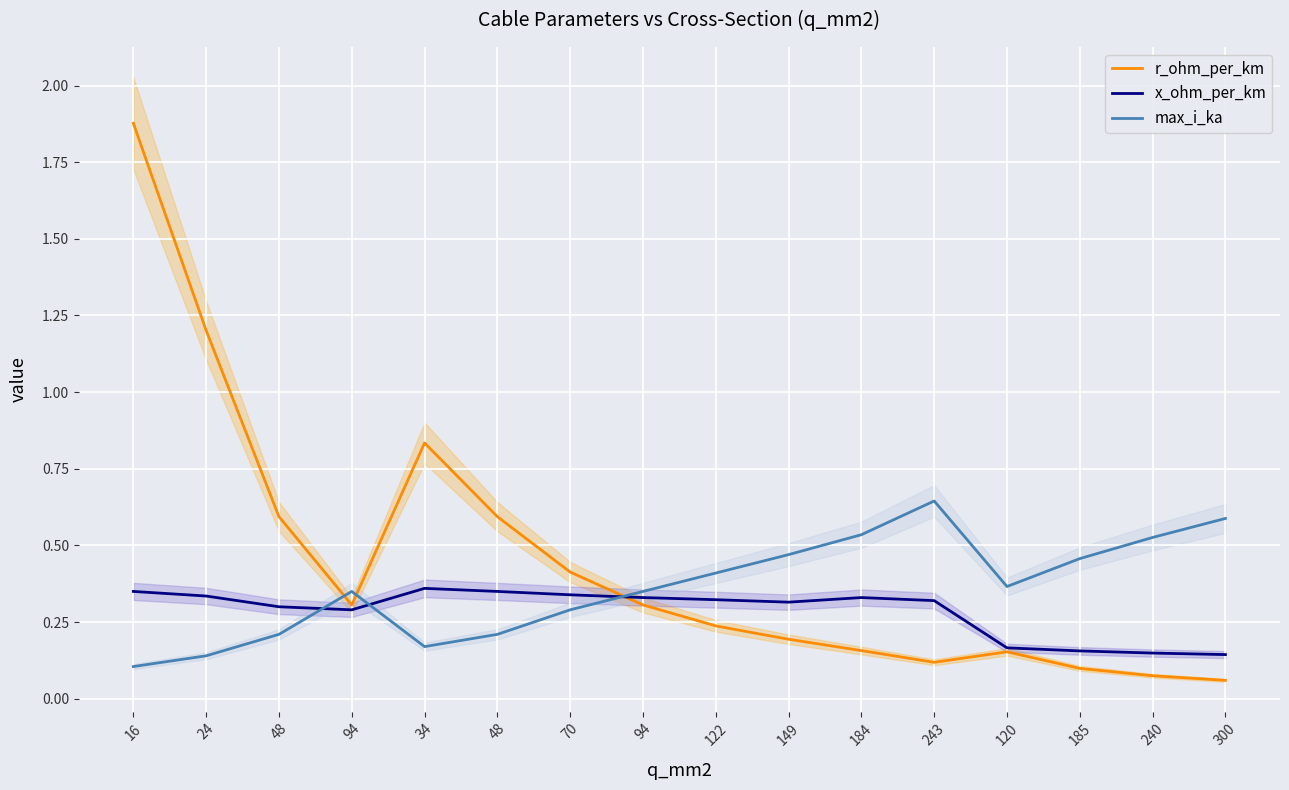

What is the average value of the r_ohm_per_km series?

0.5